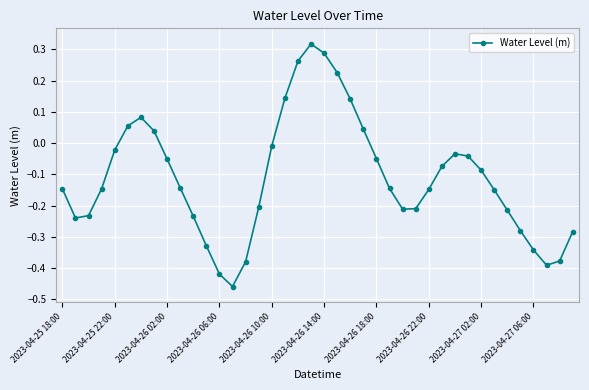

What is the difference between the second highest and second lowest values?

0.7